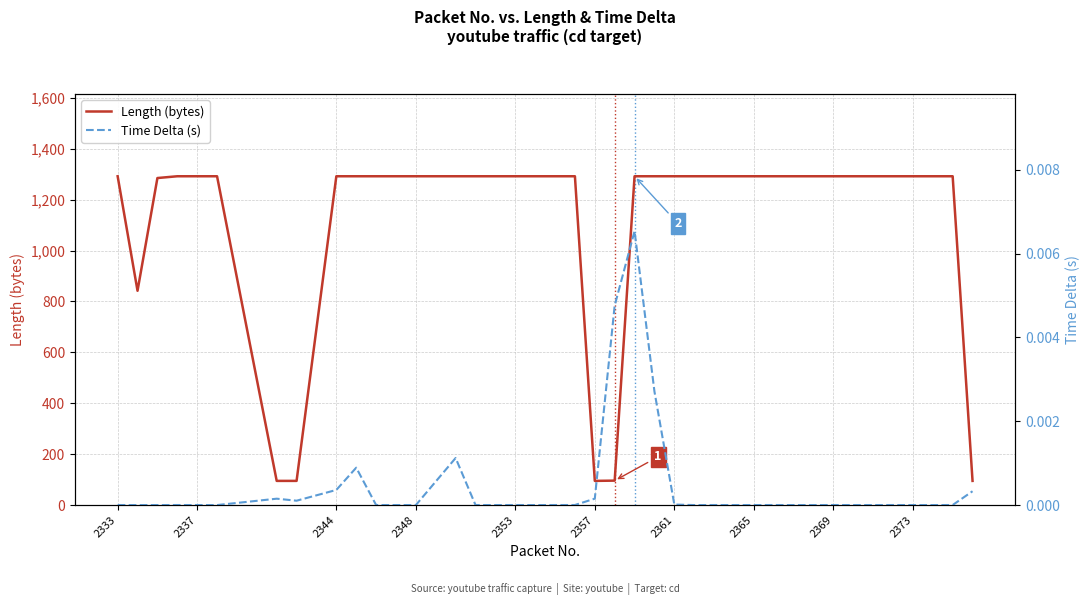

The Length (bytes) series shows 1292 at 2365. True or false?

True